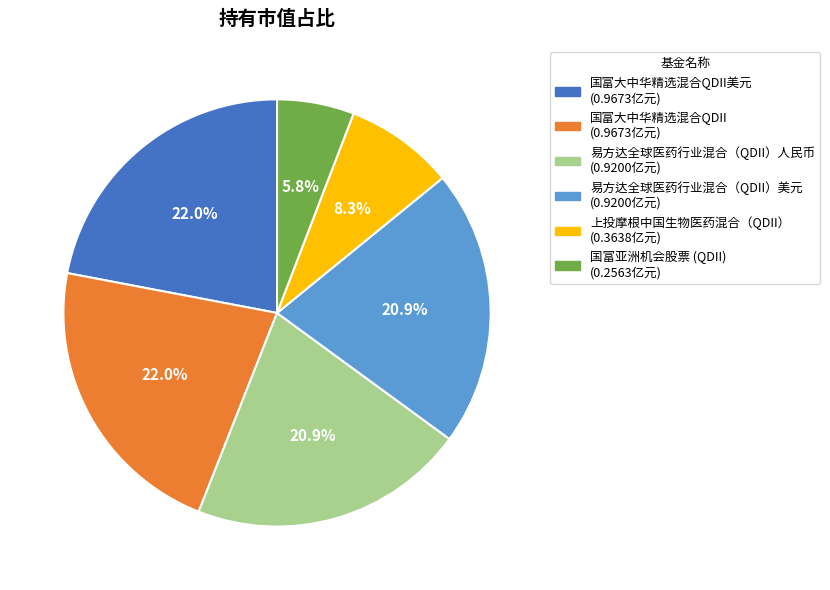

Is there a majority slice in this chart?

No